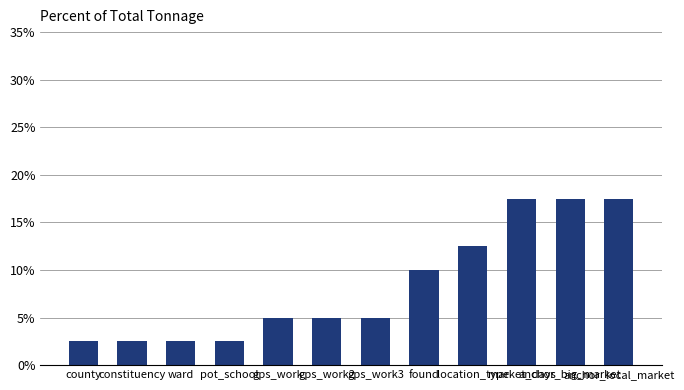

What is the difference between the values at anchor_local_market and county?

15.0